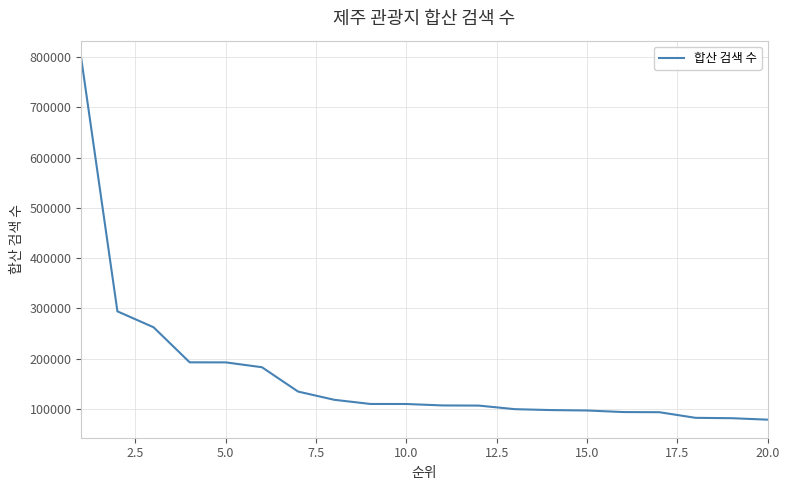

What is the difference between the maximum and minimum values?

718384